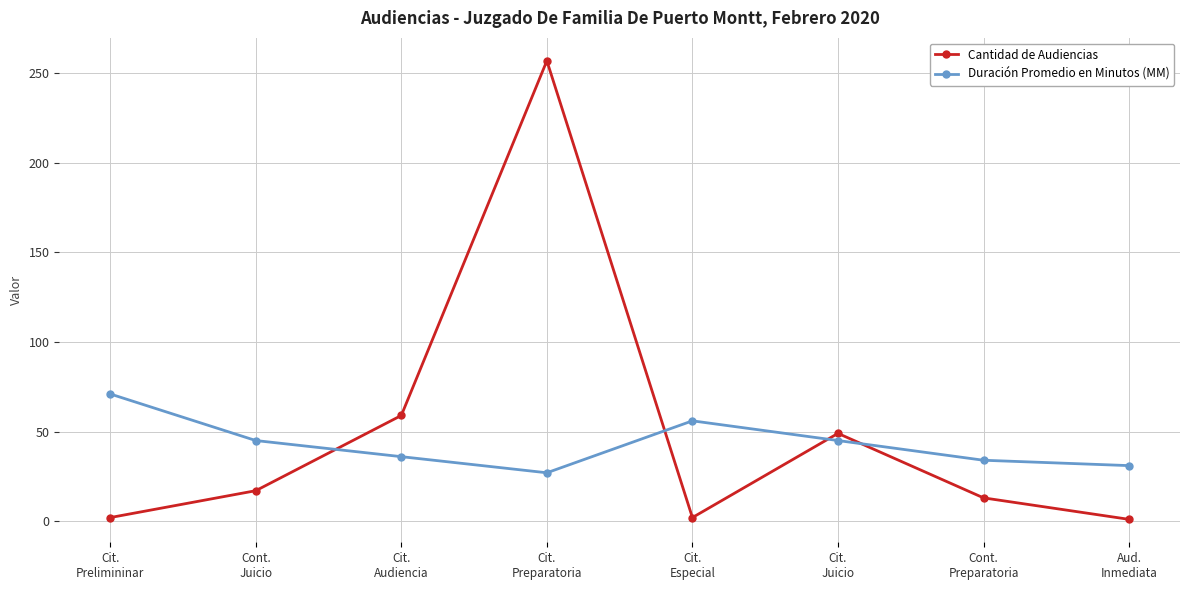

What is the sum of the Duración Promedio en Minutos (MM) values at Cit.
Prelimininar and Cit.
Preparatoria?

98